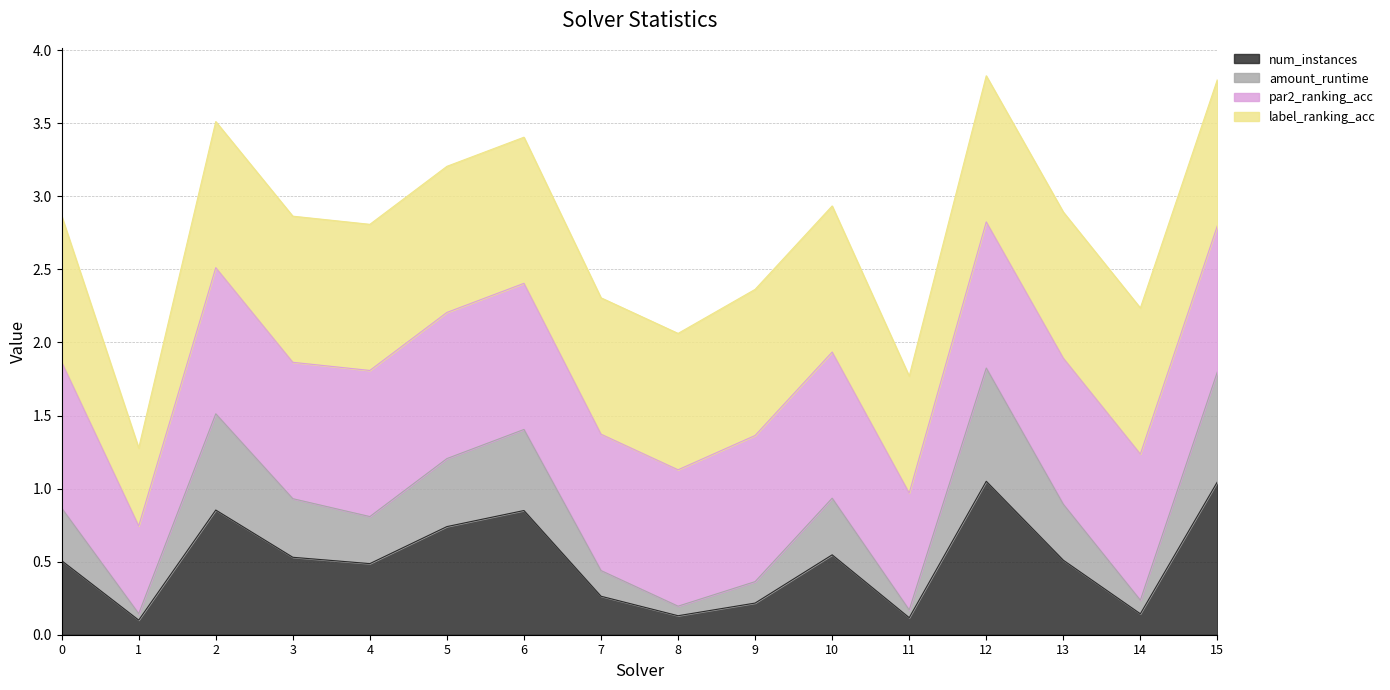

Is it true that num_instances equals 0.5 at 3?

True